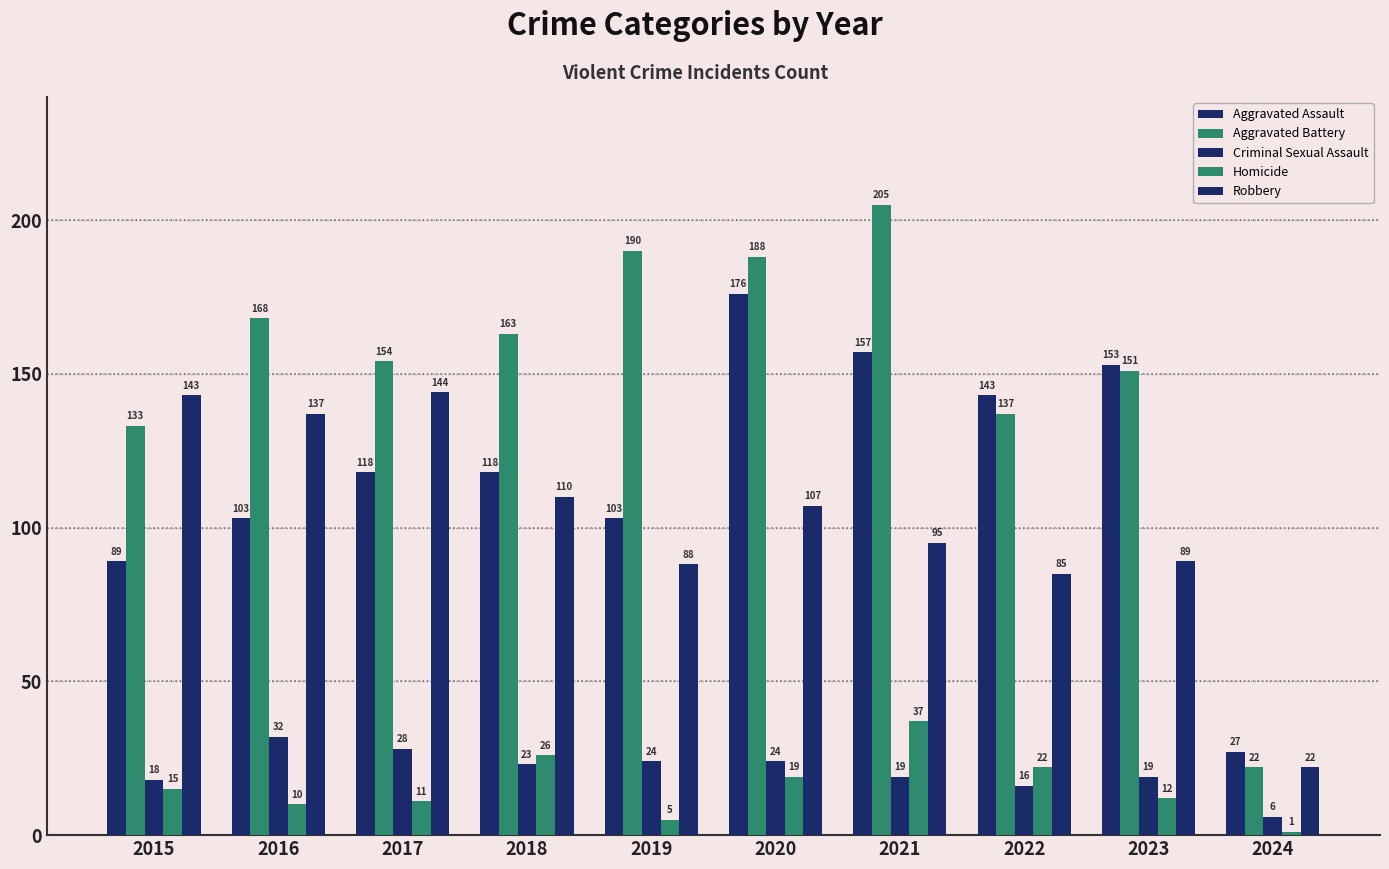

How many data points in Homicide are less than 15?

5